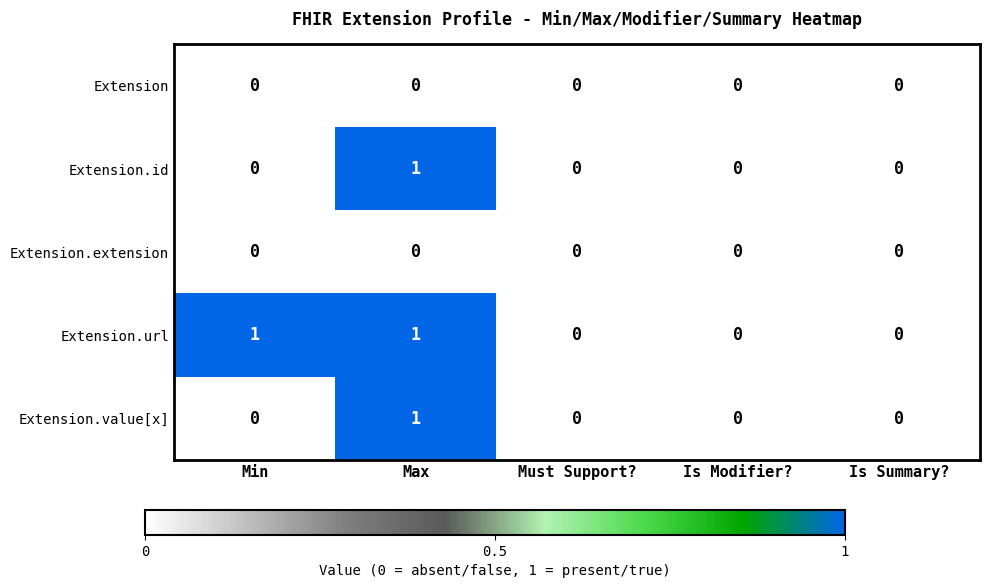

How many series are shown in this chart?

5